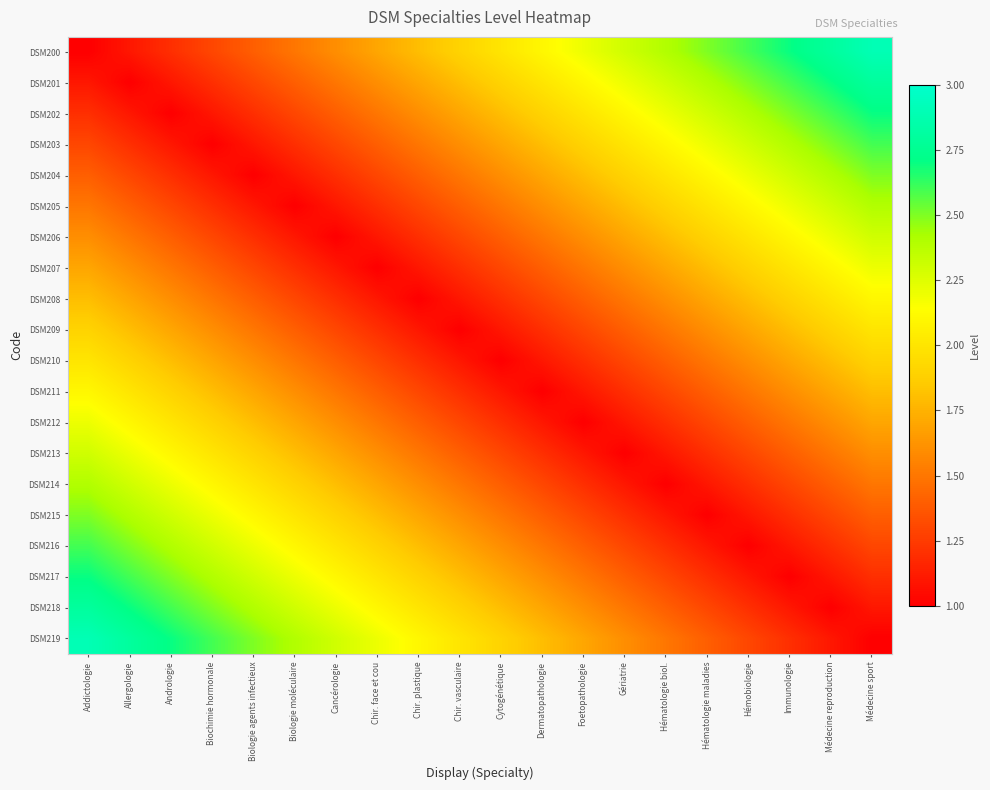

Reading left to right, list all the values displayed in this chart.

DSM200: Addictologie=1.0	Allergologie=1.1	Andrologie=1.2	Biochimie hormonale=1.3	Biologie agents infectieux=1.4	Biologie moléculaire=1.5	Cancérologie=1.6	Chir. face et cou=1.7	Chir. plastique=1.8	Chir. vasculaire=1.9	Cytogénétique=2.0	Dermatopathologie=2.1	Foetopathologie=2.2	Gériatrie=2.3	Hématologie biol.=2.4	Hématologie maladies=2.5	Hémobiologie=2.6	Immunologie=2.7	Médecine reproduction=2.8	Médecine sport=2.9
DSM201: Addictologie=1.1	Allergologie=1.0	Andrologie=1.1	Biochimie hormonale=1.2	Biologie agents infectieux=1.3	Biologie moléculaire=1.4	Cancérologie=1.5	Chir. face et cou=1.6	Chir. plastique=1.7	Chir. vasculaire=1.8	Cytogénétique=1.9	Dermatopathologie=2.0	Foetopathologie=2.1	Gériatrie=2.2	Hématologie biol.=2.3	Hématologie maladies=2.4	Hémobiologie=2.5	Immunologie=2.6	Médecine reproduction=2.7	Médecine sport=2.8
DSM202: Addictologie=1.2	Allergologie=1.1	Andrologie=1.0	Biochimie hormonale=1.1	Biologie agents infectieux=1.2	Biologie moléculaire=1.3	Cancérologie=1.4	Chir. face et cou=1.5	Chir. plastique=1.6	Chir. vasculaire=1.7	Cytogénétique=1.8	Dermatopathologie=1.9	Foetopathologie=2.0	Gériatrie=2.1	Hématologie biol.=2.2	Hématologie maladies=2.3	Hémobiologie=2.4	Immunologie=2.5	Médecine reproduction=2.6	Médecine sport=2.7
DSM203: Addictologie=1.3	Allergologie=1.2	Andrologie=1.1	Biochimie hormonale=1.0	Biologie agents infectieux=1.1	Biologie moléculaire=1.2	Cancérologie=1.3	Chir. face et cou=1.4	Chir. plastique=1.5	Chir. vasculaire=1.6	Cytogénétique=1.7	Dermatopathologie=1.8	Foetopathologie=1.9	Gériatrie=2.0	Hématologie biol.=2.1	Hématologie maladies=2.2	Hémobiologie=2.3	Immunologie=2.4	Médecine reproduction=2.5	Médecine sport=2.6
DSM204: Addictologie=1.4	Allergologie=1.3	Andrologie=1.2	Biochimie hormonale=1.1	Biologie agents infectieux=1.0	Biologie moléculaire=1.1	Cancérologie=1.2	Chir. face et cou=1.3	Chir. plastique=1.4	Chir. vasculaire=1.5	Cytogénétique=1.6	Dermatopathologie=1.7	Foetopathologie=1.8	Gériatrie=1.9	Hématologie biol.=2.0	Hématologie maladies=2.1	Hémobiologie=2.2	Immunologie=2.3	Médecine reproduction=2.4	Médecine sport=2.5
DSM205: Addictologie=1.5	Allergologie=1.4	Andrologie=1.3	Biochimie hormonale=1.2	Biologie agents infectieux=1.1	Biologie moléculaire=1.0	Cancérologie=1.1	Chir. face et cou=1.2	Chir. plastique=1.3	Chir. vasculaire=1.4	Cytogénétique=1.5	Dermatopathologie=1.6	Foetopathologie=1.7	Gériatrie=1.8	Hématologie biol.=1.9	Hématologie maladies=2.0	Hémobiologie=2.1	Immunologie=2.2	Médecine reproduction=2.3	Médecine sport=2.4
DSM206: Addictologie=1.6	Allergologie=1.5	Andrologie=1.4	Biochimie hormonale=1.3	Biologie agents infectieux=1.2	Biologie moléculaire=1.1	Cancérologie=1.0	Chir. face et cou=1.1	Chir. plastique=1.2	Chir. vasculaire=1.3	Cytogénétique=1.4	Dermatopathologie=1.5	Foetopathologie=1.6	Gériatrie=1.7	Hématologie biol.=1.8	Hématologie maladies=1.9	Hémobiologie=2.0	Immunologie=2.1	Médecine reproduction=2.2	Médecine sport=2.3
DSM207: Addictologie=1.7	Allergologie=1.6	Andrologie=1.5	Biochimie hormonale=1.4	Biologie agents infectieux=1.3	Biologie moléculaire=1.2	Cancérologie=1.1	Chir. face et cou=1.0	Chir. plastique=1.1	Chir. vasculaire=1.2	Cytogénétique=1.3	Dermatopathologie=1.4	Foetopathologie=1.5	Gériatrie=1.6	Hématologie biol.=1.7	Hématologie maladies=1.8	Hémobiologie=1.9	Immunologie=2.0	Médecine reproduction=2.1	Médecine sport=2.2
DSM208: Addictologie=1.8	Allergologie=1.7	Andrologie=1.6	Biochimie hormonale=1.5	Biologie agents infectieux=1.4	Biologie moléculaire=1.3	Cancérologie=1.2	Chir. face et cou=1.1	Chir. plastique=1.0	Chir. vasculaire=1.1	Cytogénétique=1.2	Dermatopathologie=1.3	Foetopathologie=1.4	Gériatrie=1.5	Hématologie biol.=1.6	Hématologie maladies=1.7	Hémobiologie=1.8	Immunologie=1.9	Médecine reproduction=2.0	Médecine sport=2.1
DSM209: Addictologie=1.9	Allergologie=1.8	Andrologie=1.7	Biochimie hormonale=1.6	Biologie agents infectieux=1.5	Biologie moléculaire=1.4	Cancérologie=1.3	Chir. face et cou=1.2	Chir. plastique=1.1	Chir. vasculaire=1.0	Cytogénétique=1.1	Dermatopathologie=1.2	Foetopathologie=1.3	Gériatrie=1.4	Hématologie biol.=1.5	Hématologie maladies=1.6	Hémobiologie=1.7	Immunologie=1.8	Médecine reproduction=1.9	Médecine sport=2.0
DSM210: Addictologie=2.0	Allergologie=1.9	Andrologie=1.8	Biochimie hormonale=1.7	Biologie agents infectieux=1.6	Biologie moléculaire=1.5	Cancérologie=1.4	Chir. face et cou=1.3	Chir. plastique=1.2	Chir. vasculaire=1.1	Cytogénétique=1.0	Dermatopathologie=1.1	Foetopathologie=1.2	Gériatrie=1.3	Hématologie biol.=1.4	Hématologie maladies=1.5	Hémobiologie=1.6	Immunologie=1.7	Médecine reproduction=1.8	Médecine sport=1.9
DSM211: Addictologie=2.1	Allergologie=2.0	Andrologie=1.9	Biochimie hormonale=1.8	Biologie agents infectieux=1.7	Biologie moléculaire=1.6	Cancérologie=1.5	Chir. face et cou=1.4	Chir. plastique=1.3	Chir. vasculaire=1.2	Cytogénétique=1.1	Dermatopathologie=1.0	Foetopathologie=1.1	Gériatrie=1.2	Hématologie biol.=1.3	Hématologie maladies=1.4	Hémobiologie=1.5	Immunologie=1.6	Médecine reproduction=1.7	Médecine sport=1.8
DSM212: Addictologie=2.2	Allergologie=2.1	Andrologie=2.0	Biochimie hormonale=1.9	Biologie agents infectieux=1.8	Biologie moléculaire=1.7	Cancérologie=1.6	Chir. face et cou=1.5	Chir. plastique=1.4	Chir. vasculaire=1.3	Cytogénétique=1.2	Dermatopathologie=1.1	Foetopathologie=1.0	Gériatrie=1.1	Hématologie biol.=1.2	Hématologie maladies=1.3	Hémobiologie=1.4	Immunologie=1.5	Médecine reproduction=1.6	Médecine sport=1.7
DSM213: Addictologie=2.3	Allergologie=2.2	Andrologie=2.1	Biochimie hormonale=2.0	Biologie agents infectieux=1.9	Biologie moléculaire=1.8	Cancérologie=1.7	Chir. face et cou=1.6	Chir. plastique=1.5	Chir. vasculaire=1.4	Cytogénétique=1.3	Dermatopathologie=1.2	Foetopathologie=1.1	Gériatrie=1.0	Hématologie biol.=1.1	Hématologie maladies=1.2	Hémobiologie=1.3	Immunologie=1.4	Médecine reproduction=1.5	Médecine sport=1.6
DSM214: Addictologie=2.4	Allergologie=2.3	Andrologie=2.2	Biochimie hormonale=2.1	Biologie agents infectieux=2.0	Biologie moléculaire=1.9	Cancérologie=1.8	Chir. face et cou=1.7	Chir. plastique=1.6	Chir. vasculaire=1.5	Cytogénétique=1.4	Dermatopathologie=1.3	Foetopathologie=1.2	Gériatrie=1.1	Hématologie biol.=1.0	Hématologie maladies=1.1	Hémobiologie=1.2	Immunologie=1.3	Médecine reproduction=1.4	Médecine sport=1.5
DSM215: Addictologie=2.5	Allergologie=2.4	Andrologie=2.3	Biochimie hormonale=2.2	Biologie agents infectieux=2.1	Biologie moléculaire=2.0	Cancérologie=1.9	Chir. face et cou=1.8	Chir. plastique=1.7	Chir. vasculaire=1.6	Cytogénétique=1.5	Dermatopathologie=1.4	Foetopathologie=1.3	Gériatrie=1.2	Hématologie biol.=1.1	Hématologie maladies=1.0	Hémobiologie=1.1	Immunologie=1.2	Médecine reproduction=1.3	Médecine sport=1.4
DSM216: Addictologie=2.6	Allergologie=2.5	Andrologie=2.4	Biochimie hormonale=2.3	Biologie agents infectieux=2.2	Biologie moléculaire=2.1	Cancérologie=2.0	Chir. face et cou=1.9	Chir. plastique=1.8	Chir. vasculaire=1.7	Cytogénétique=1.6	Dermatopathologie=1.5	Foetopathologie=1.4	Gériatrie=1.3	Hématologie biol.=1.2	Hématologie maladies=1.1	Hémobiologie=1.0	Immunologie=1.1	Médecine reproduction=1.2	Médecine sport=1.3
DSM217: Addictologie=2.7	Allergologie=2.6	Andrologie=2.5	Biochimie hormonale=2.4	Biologie agents infectieux=2.3	Biologie moléculaire=2.2	Cancérologie=2.1	Chir. face et cou=2.0	Chir. plastique=1.9	Chir. vasculaire=1.8	Cytogénétique=1.7	Dermatopathologie=1.6	Foetopathologie=1.5	Gériatrie=1.4	Hématologie biol.=1.3	Hématologie maladies=1.2	Hémobiologie=1.1	Immunologie=1.0	Médecine reproduction=1.1	Médecine sport=1.2
DSM218: Addictologie=2.8	Allergologie=2.7	Andrologie=2.6	Biochimie hormonale=2.5	Biologie agents infectieux=2.4	Biologie moléculaire=2.3	Cancérologie=2.2	Chir. face et cou=2.1	Chir. plastique=2.0	Chir. vasculaire=1.9	Cytogénétique=1.8	Dermatopathologie=1.7	Foetopathologie=1.6	Gériatrie=1.5	Hématologie biol.=1.4	Hématologie maladies=1.3	Hémobiologie=1.2	Immunologie=1.1	Médecine reproduction=1.0	Médecine sport=1.1
DSM219: Addictologie=2.9	Allergologie=2.8	Andrologie=2.7	Biochimie hormonale=2.6	Biologie agents infectieux=2.5	Biologie moléculaire=2.4	Cancérologie=2.3	Chir. face et cou=2.2	Chir. plastique=2.1	Chir. vasculaire=2.0	Cytogénétique=1.9	Dermatopathologie=1.8	Foetopathologie=1.7	Gériatrie=1.6	Hématologie biol.=1.5	Hématologie maladies=1.4	Hémobiologie=1.3	Immunologie=1.2	Médecine reproduction=1.1	Médecine sport=1.0